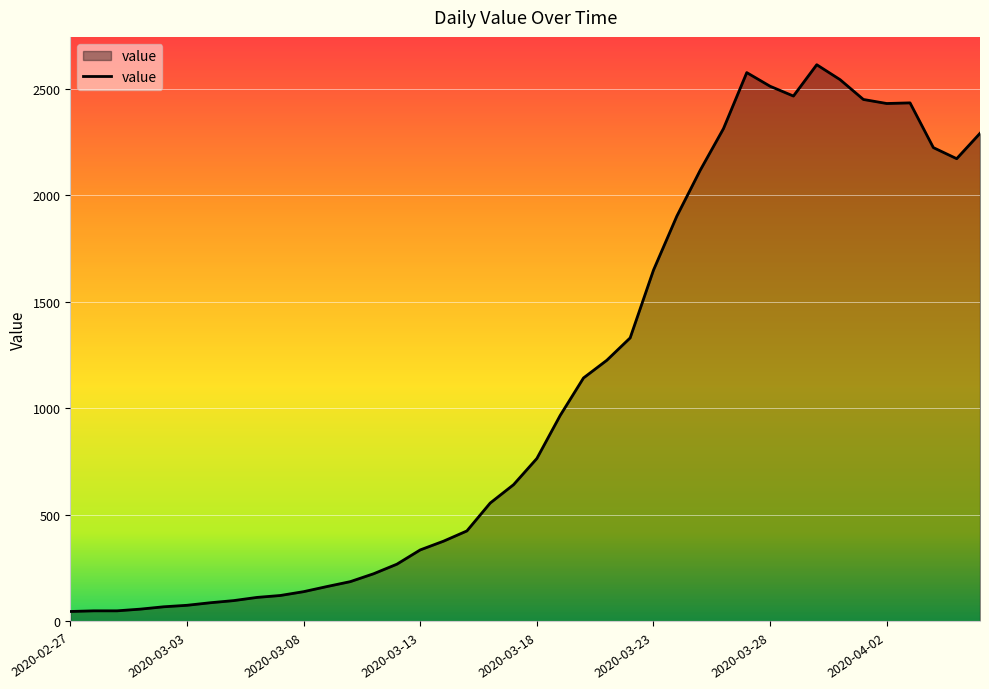

What is the difference between the maximum and minimum values?

2566